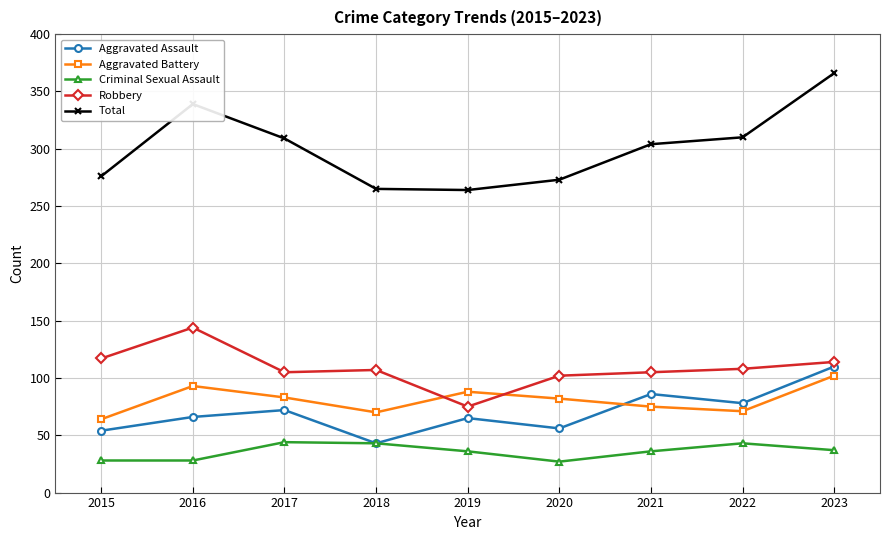

The Aggravated Assault series shows 66 at 2016. True or false?

True